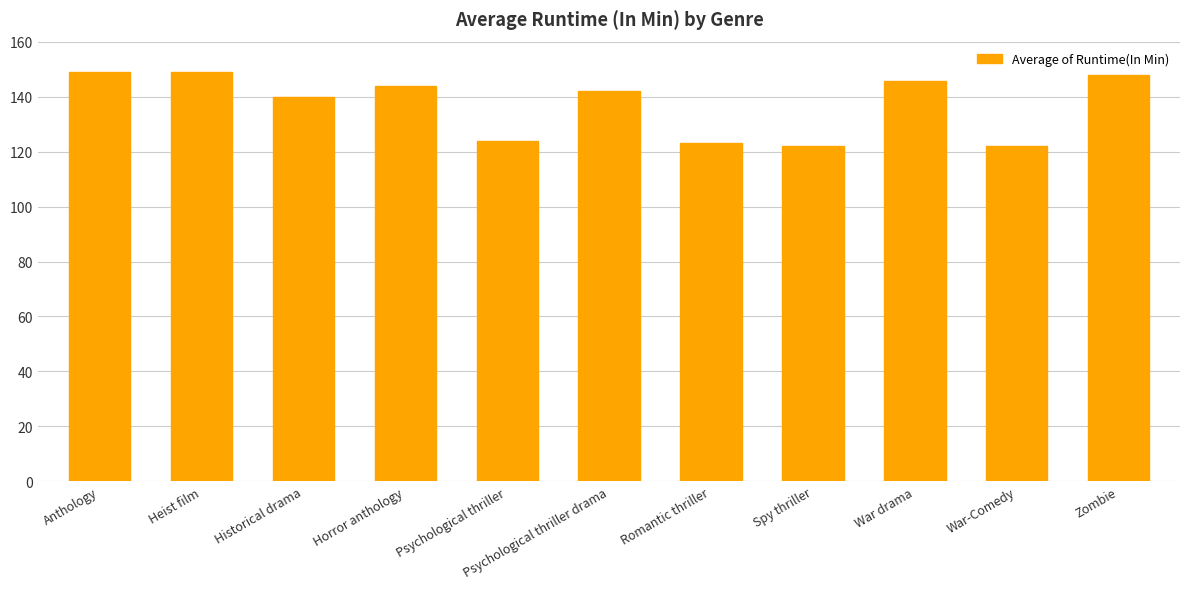

What is the value of the 9th bar from the left?

145.5